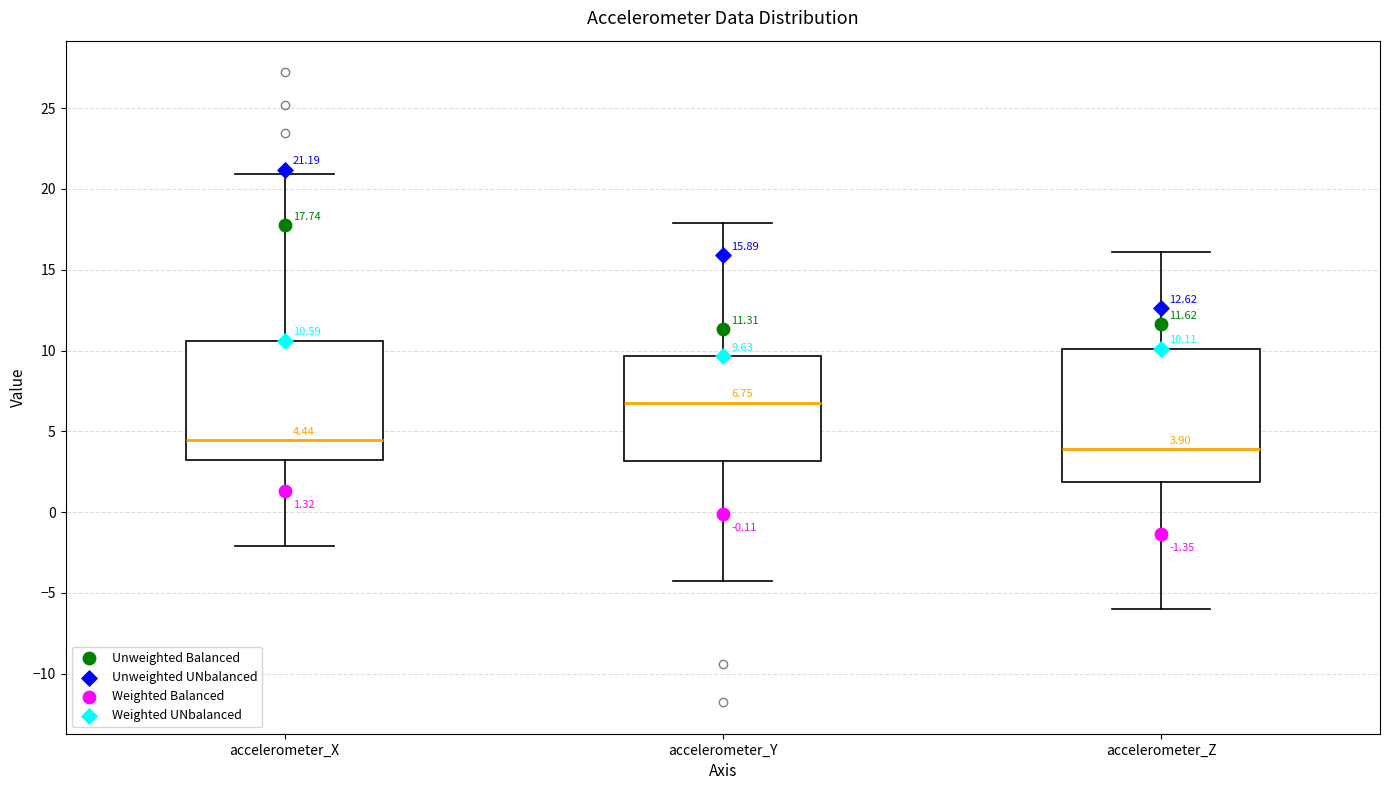

Which box is the tallest, from its lower edge to its upper edge?

accelerometer_Z